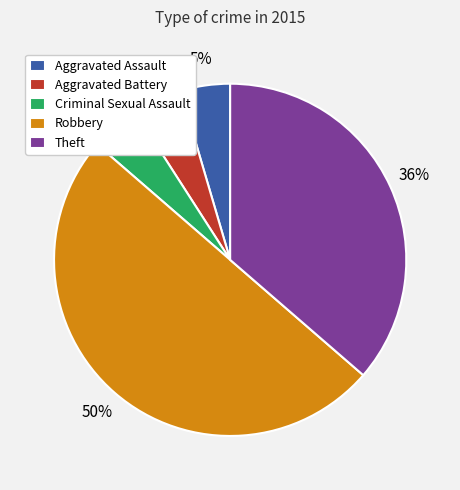

Which slice is the largest?

Robbery